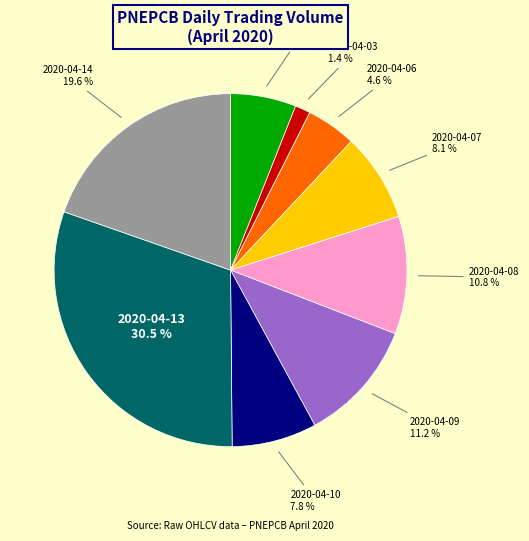

Which slice is the largest?

2020-04-13